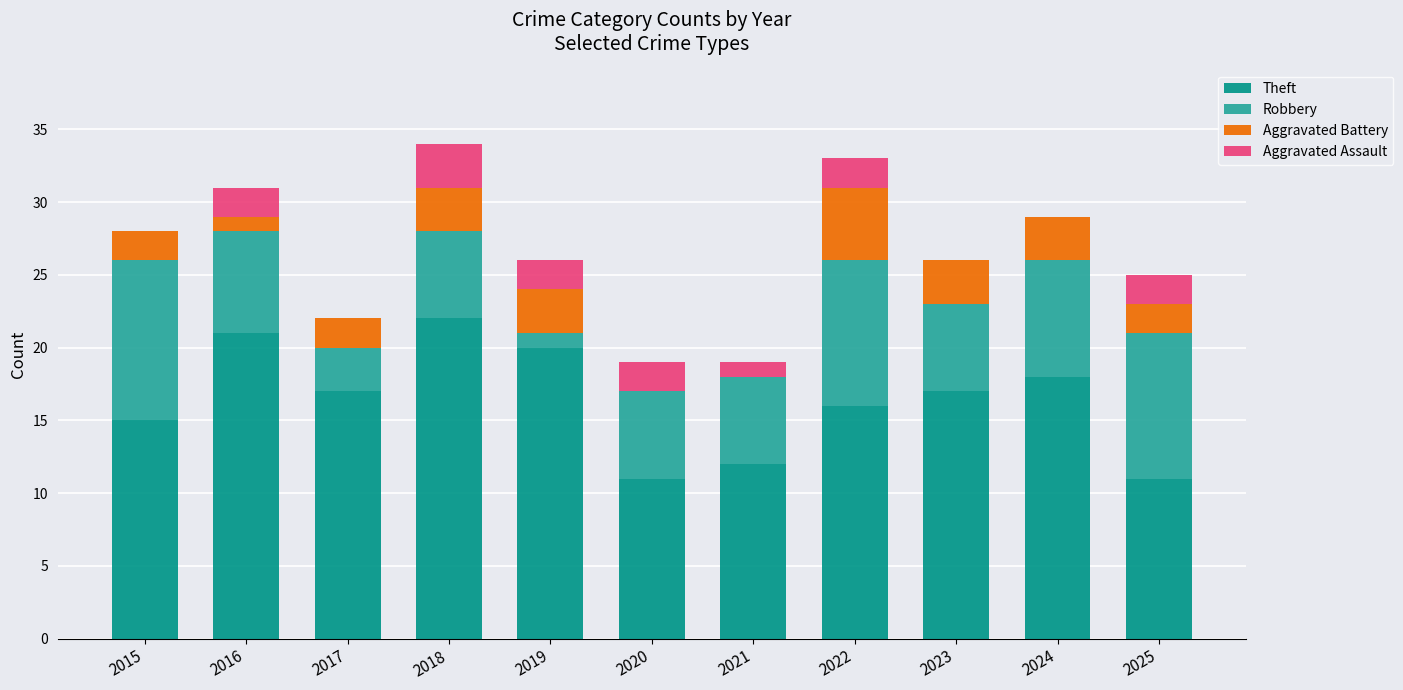

Does the chart contain stacked bars?

Yes